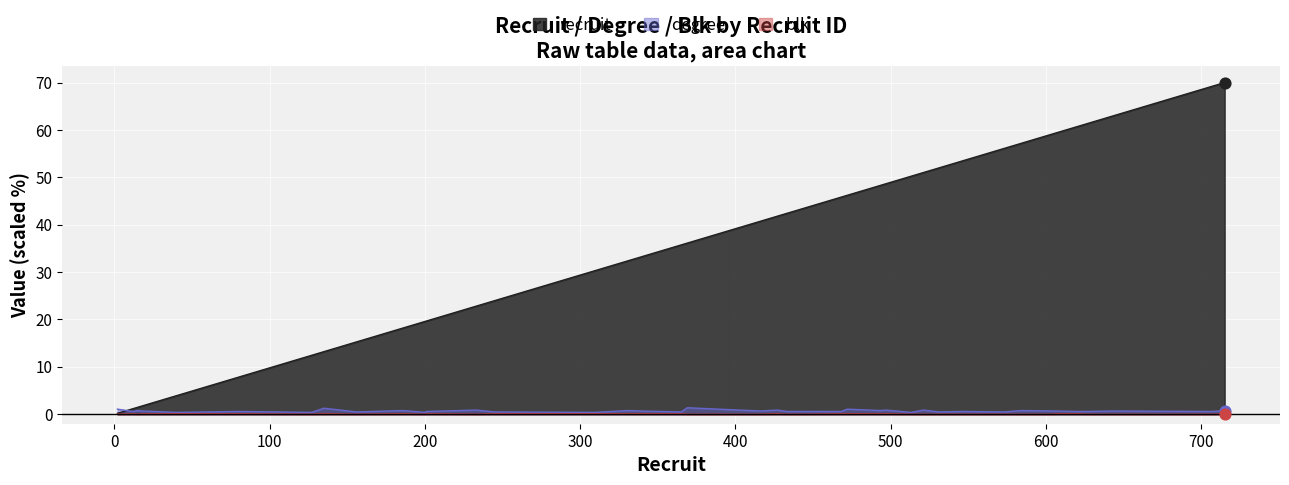

What are all the series names shown in the legend?

recruit, degree, blk